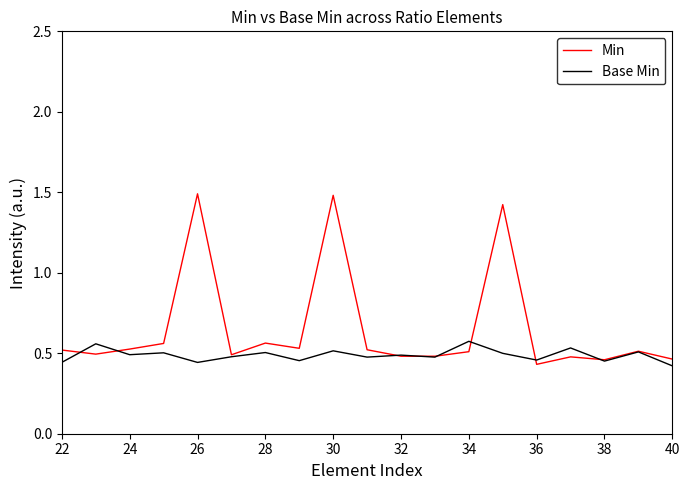

List the series in order of their peak value, lowest first.

Base Min, Min